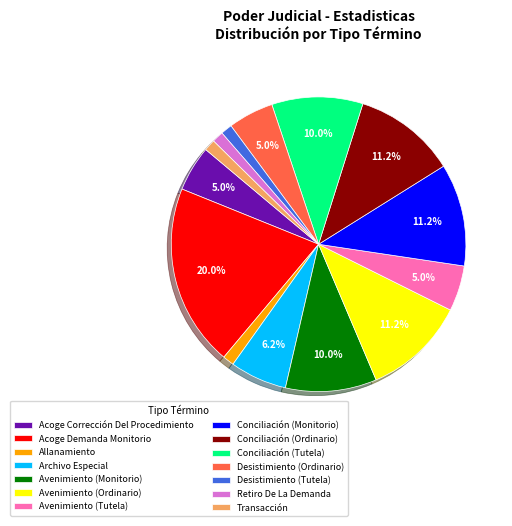

To the nearest percent, what is the combined percentage of Avenimiento (Tutela) and Conciliación (Tutela)?

15%